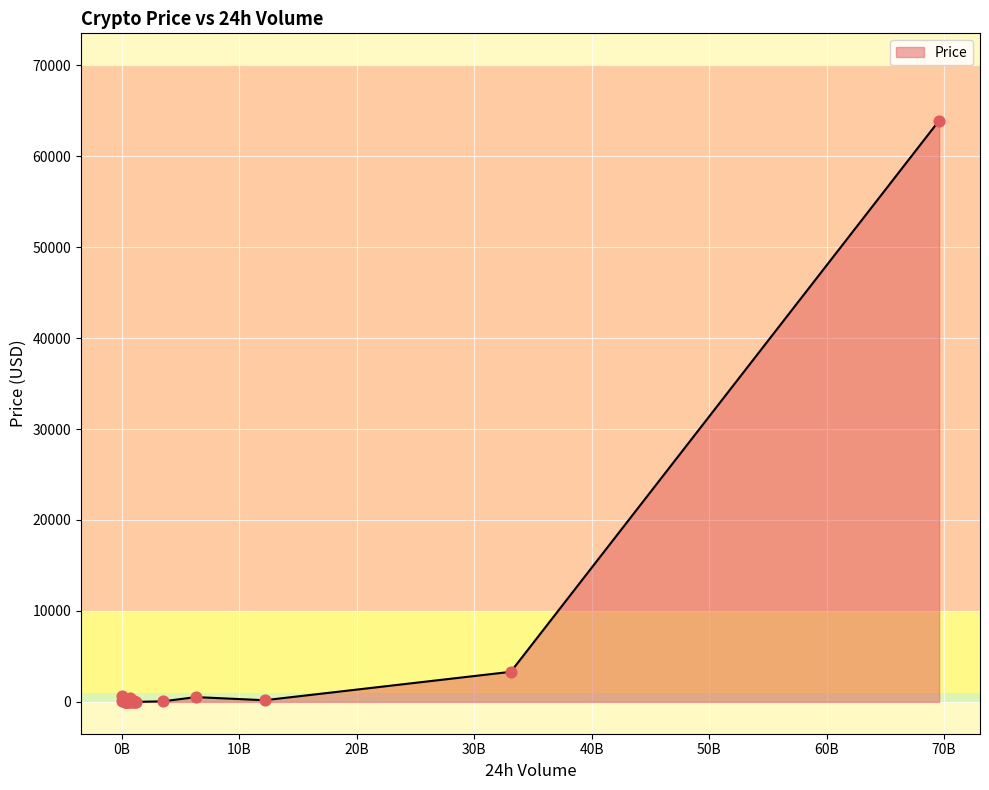

What is the greatest value displayed?

63912.0